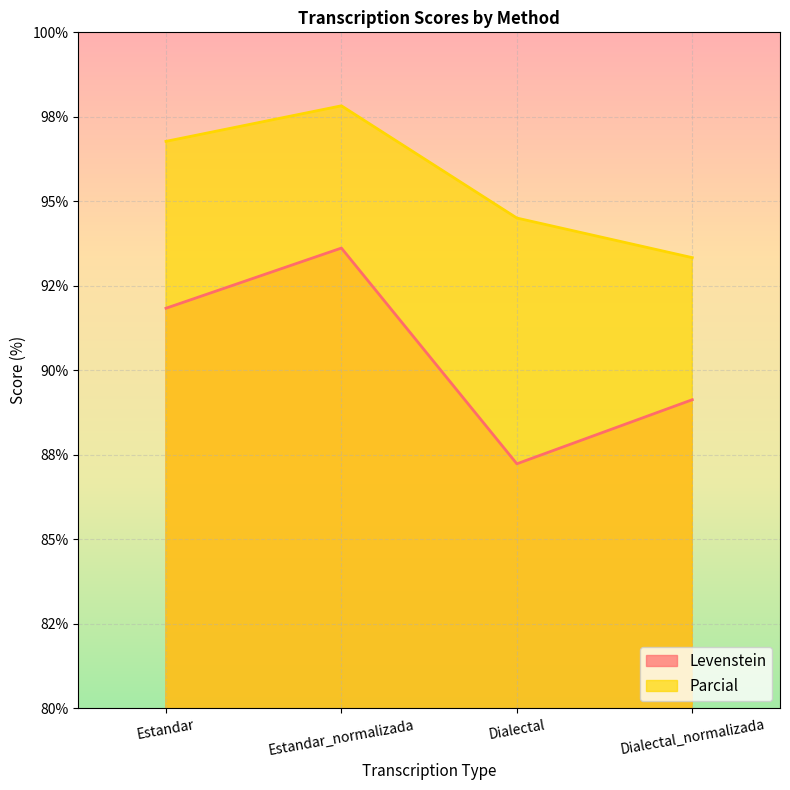

Which series has the widest spread of values?

Levenstein